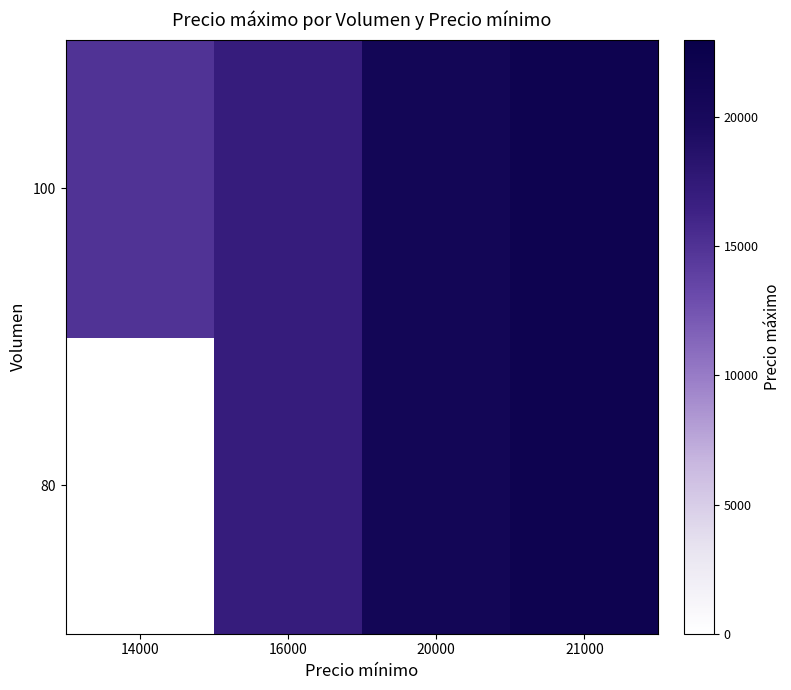

At which label does 100 first exceed 21000?

21000